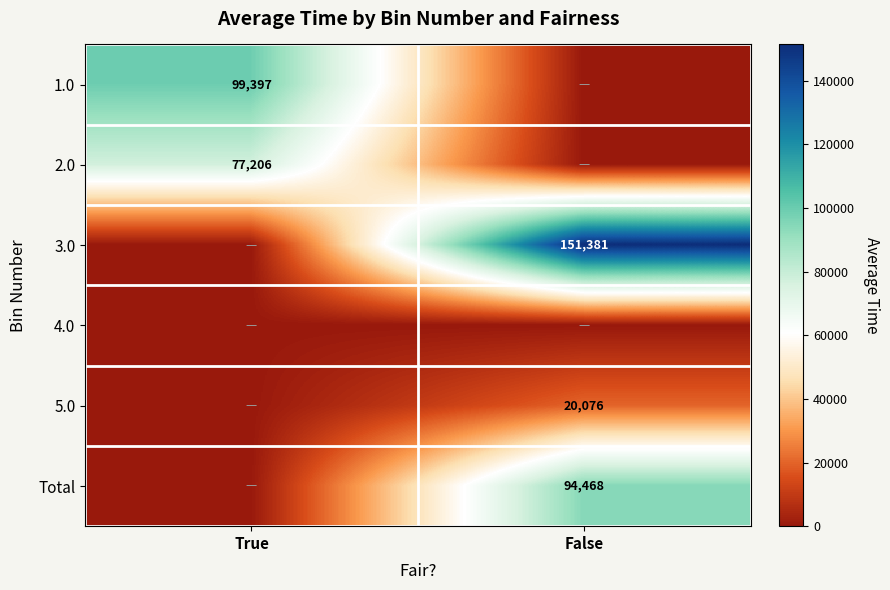

Is the value of 1.0 at True greater than the value of 2.0 at True?

Yes